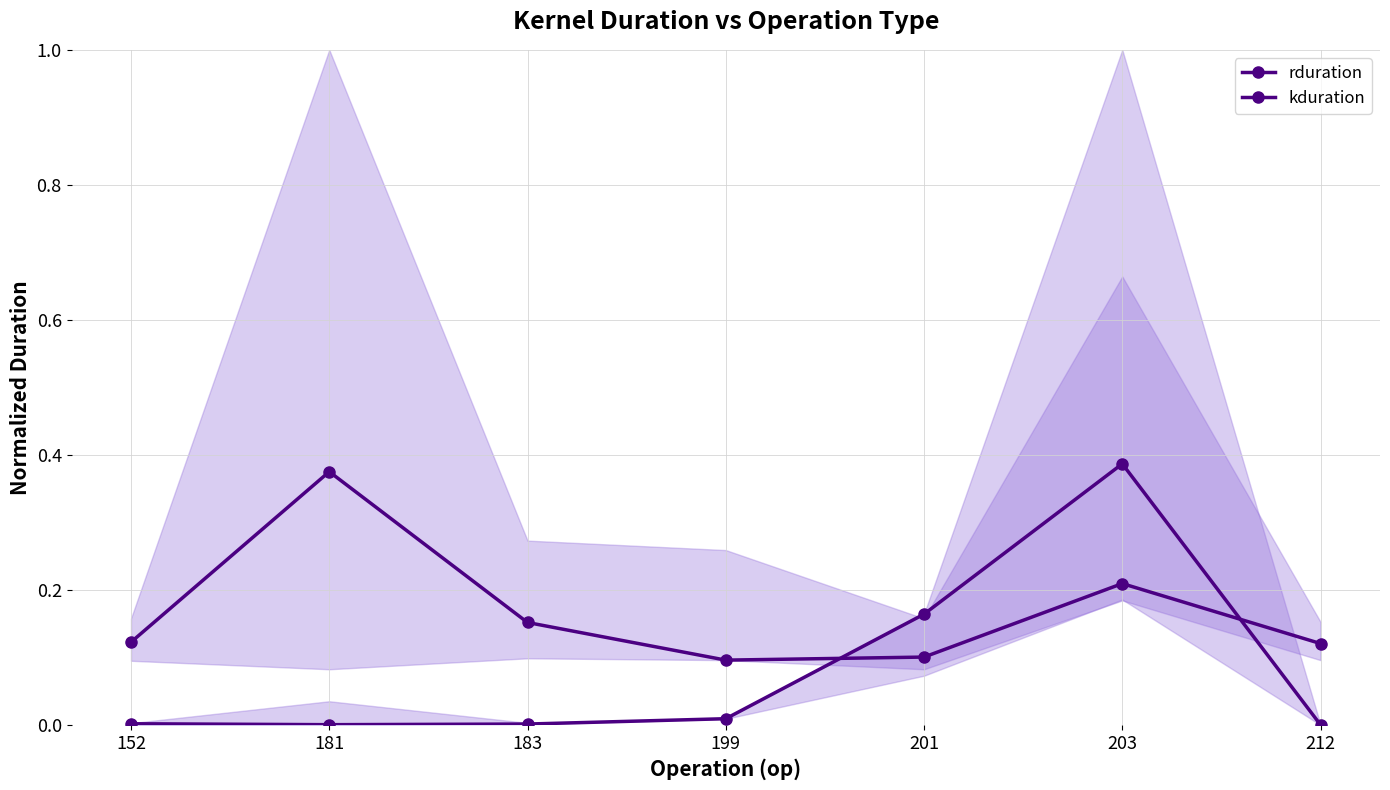

Is the value of rduration at 183 greater than the value of kduration at 201?

No